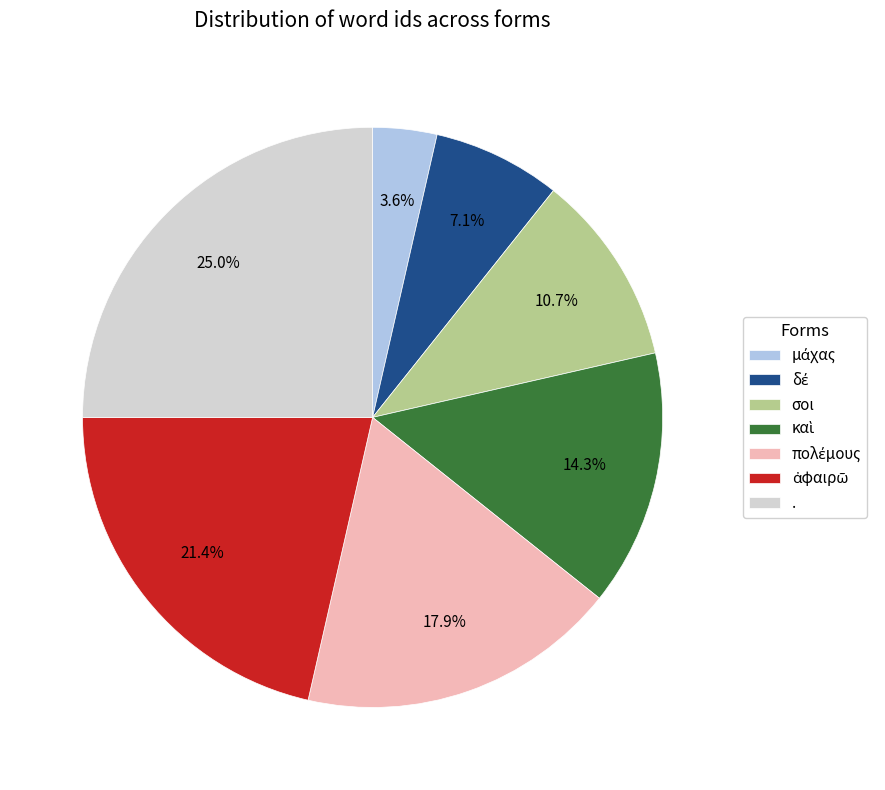

How many segments does this pie chart have?

7